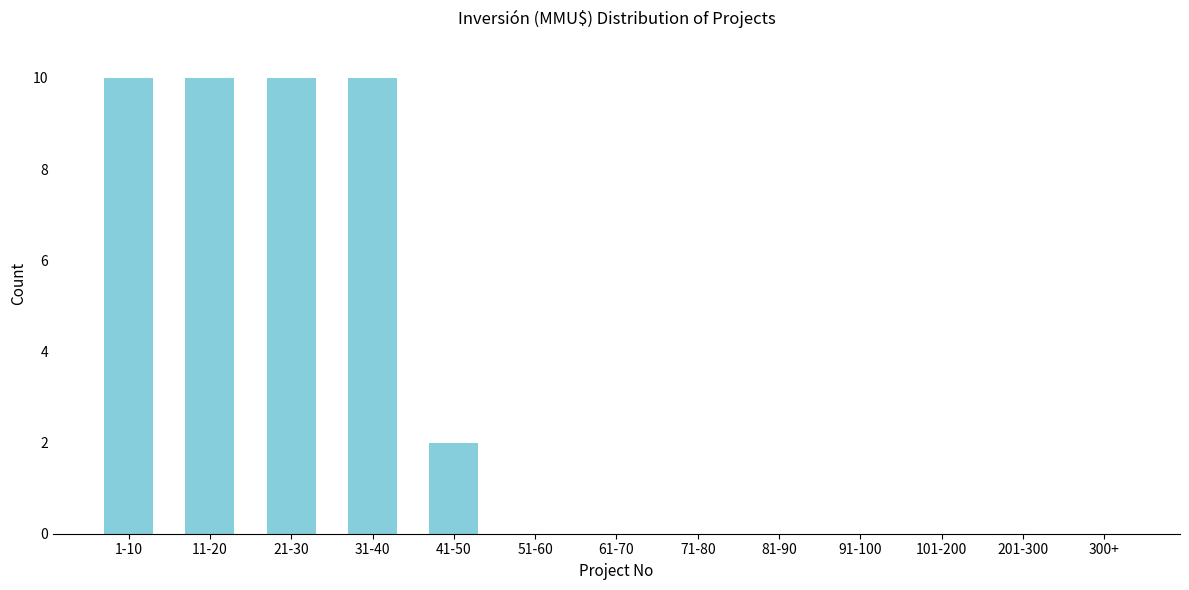

Reading right to left, list all the values displayed in this chart.

300+=0	201-300=0	101-200=0	91-100=0	81-90=0	71-80=0	61-70=0	51-60=0	41-50=2	31-40=10	21-30=10	11-20=10	1-10=10